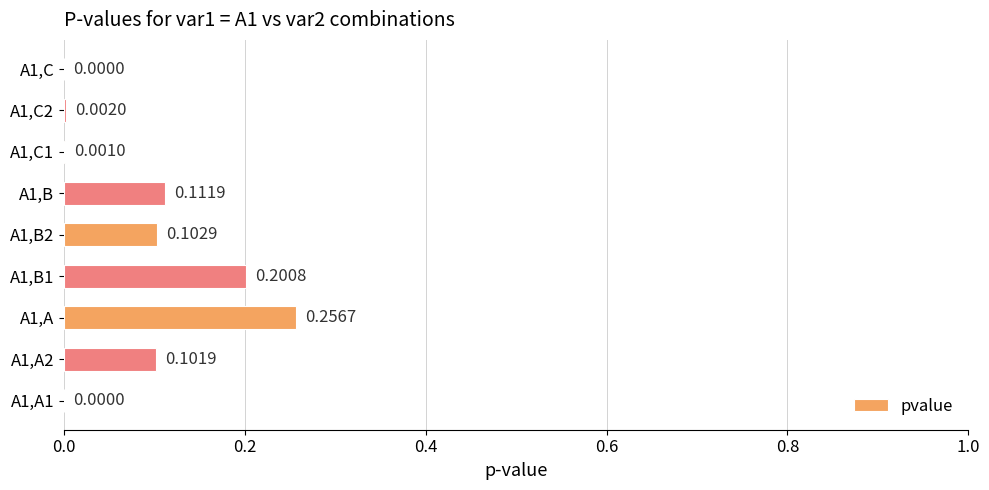

Between A1,C1 and A1,C2, which is larger?

A1,C2